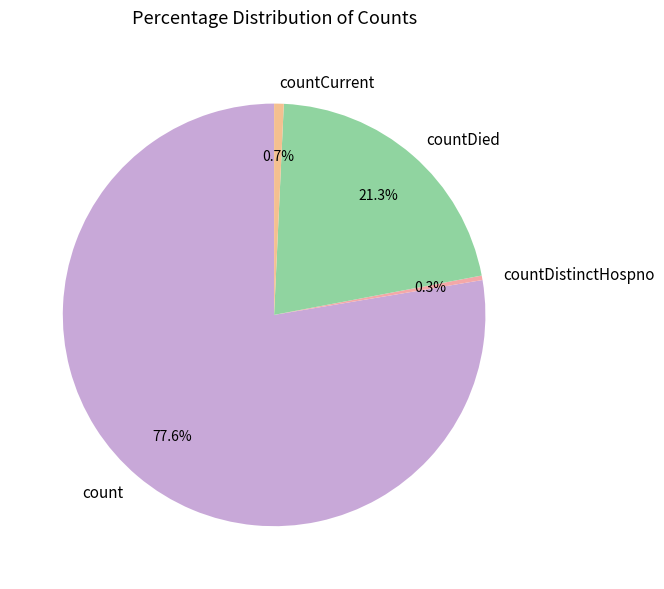

Does any single category account for the majority?

Yes